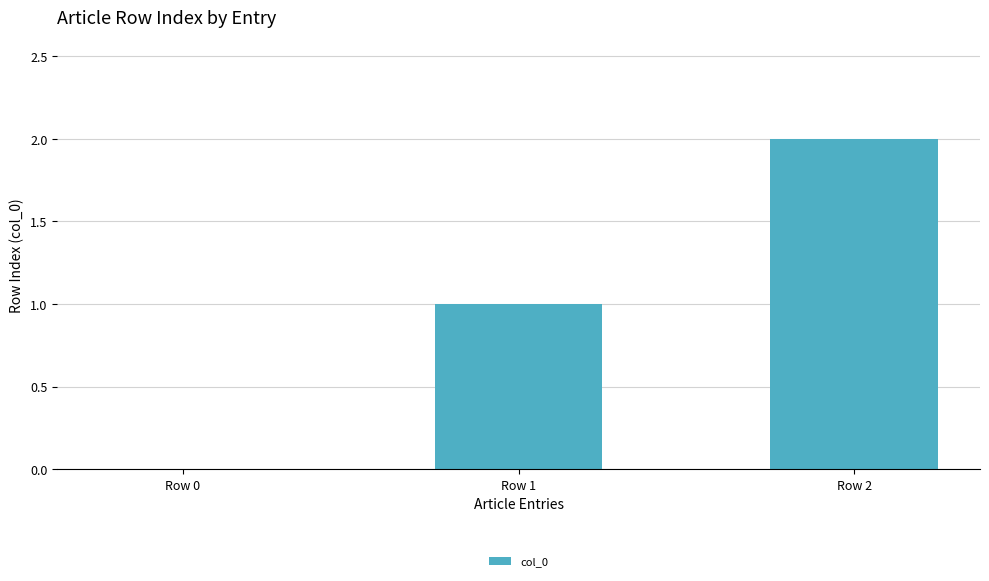

What is the change in value from Row 0 to Row 1?

+1